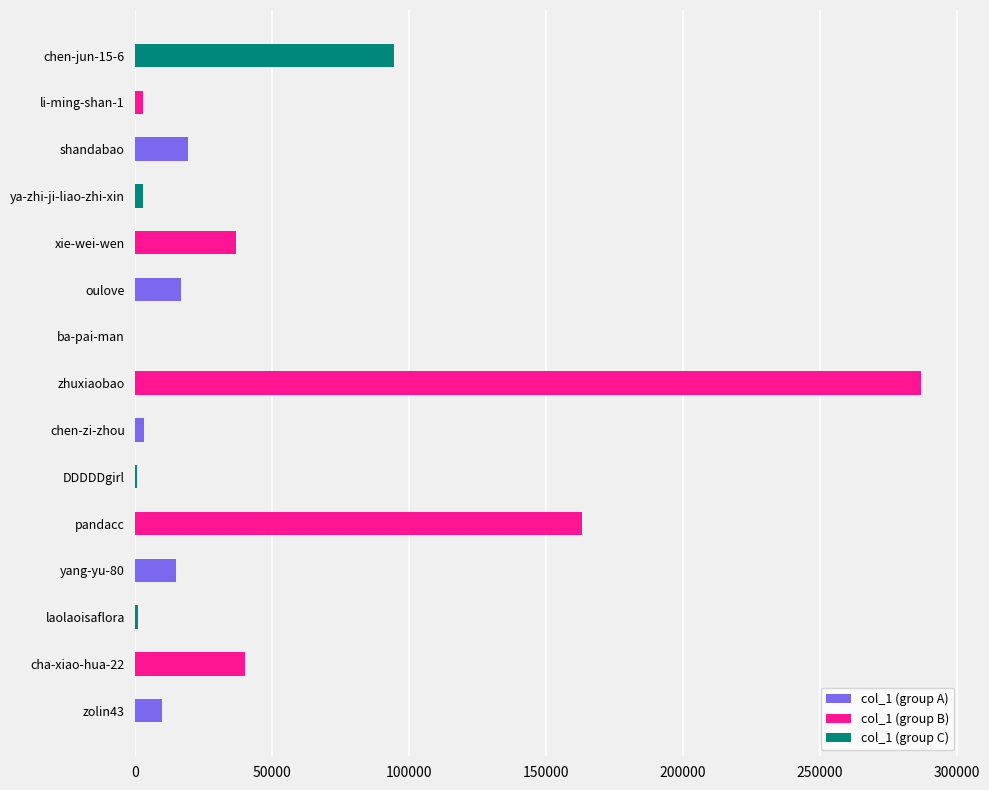

Between zhuxiaobao and shandabao, which is larger?

zhuxiaobao